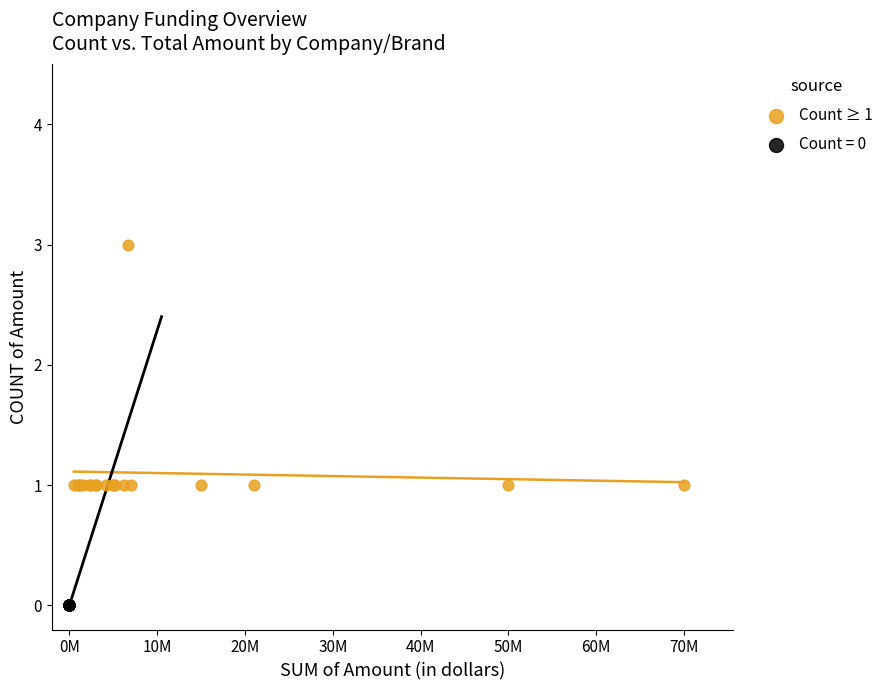

Which series reaches the minimum Y coordinate?

Count = 0